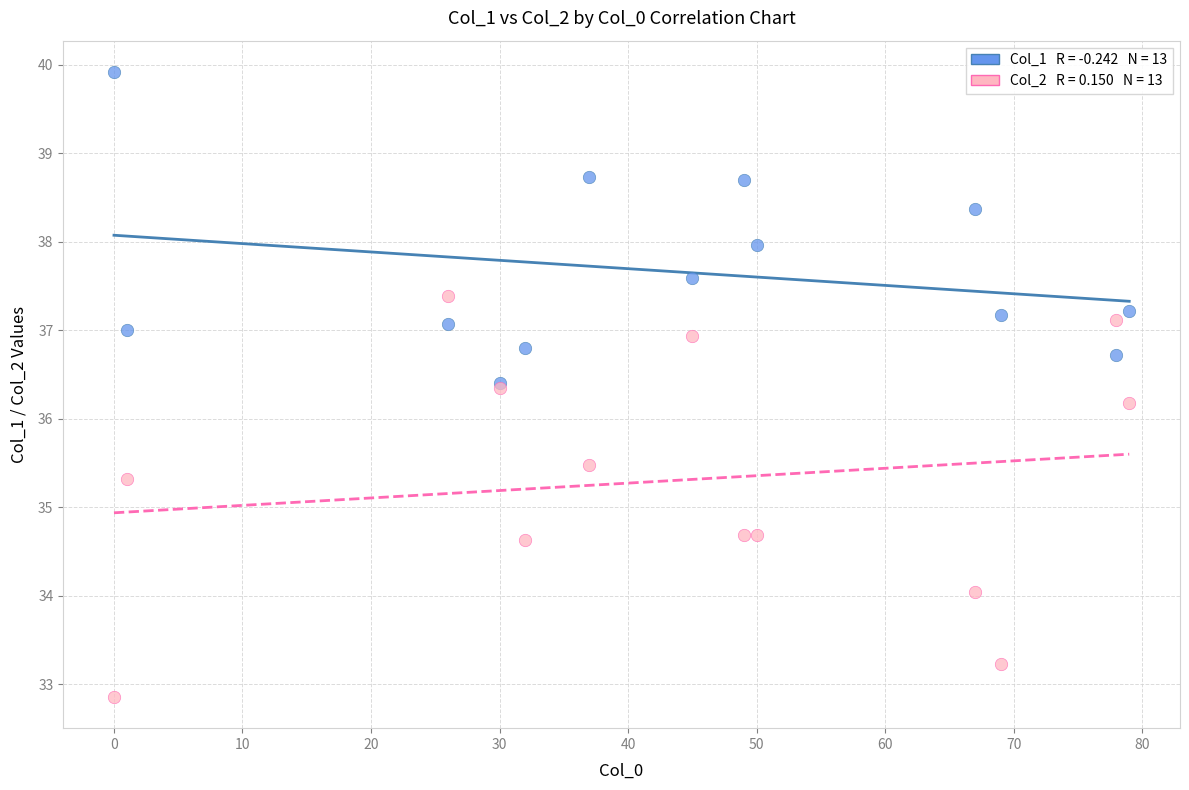

Across all series, what Y value is closest to 36?

36.2